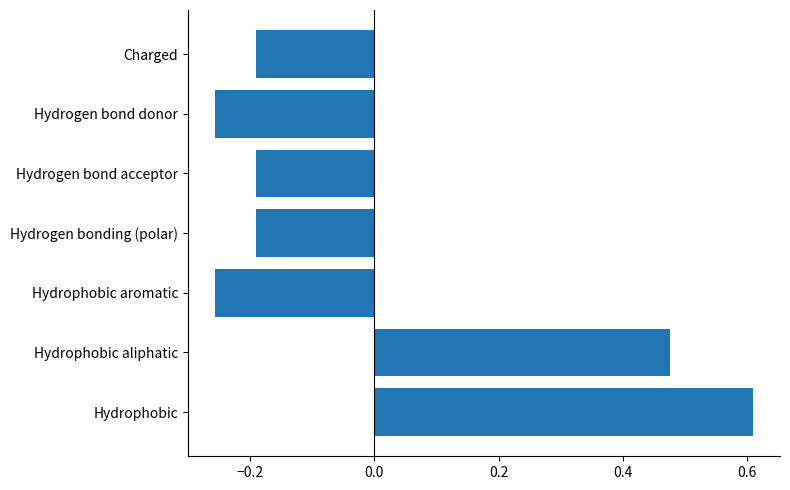

How many values are between 0 and 1?

2